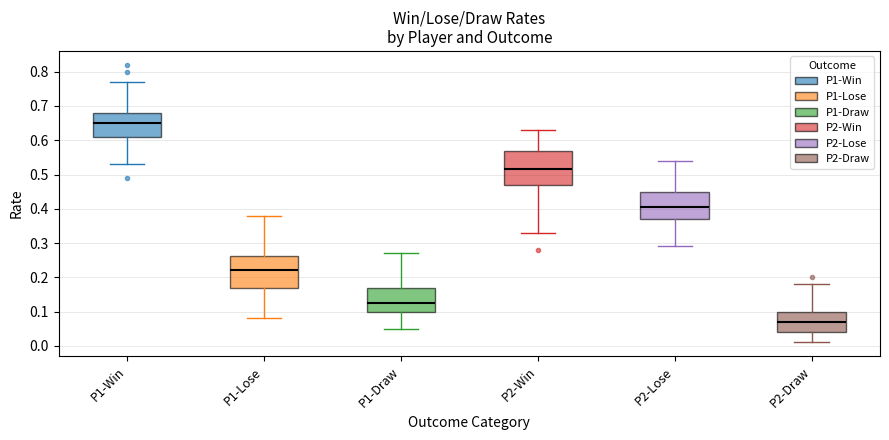

Reading left to right, transcribe this box plot: for each box, give where its median line is, the range the box spans, and where its two whiskers end, as read against the y-axis. The values are not printed on the chart, so give them approximately, as read against the axis.

P1-Win: median 0.65, box 0.61 to 0.68, whiskers 0.53 to 0.77
P1-Lose: median 0.22, box 0.17 to 0.26, whiskers 0.08 to 0.38
P1-Draw: median 0.13, box 0.10 to 0.17, whiskers 0.05 to 0.27
P2-Win: median 0.52, box 0.47 to 0.57, whiskers 0.33 to 0.63
P2-Lose: median 0.41, box 0.37 to 0.45, whiskers 0.29 to 0.54
P2-Draw: median 0.07, box 0.04 to 0.10, whiskers 0.01 to 0.18